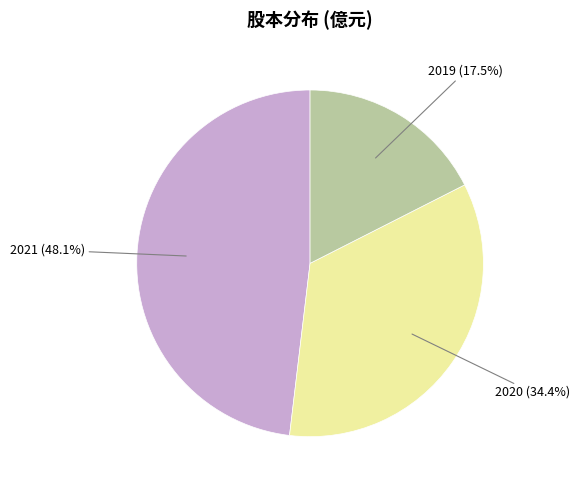

Which category has the smallest portion of the pie?

2019